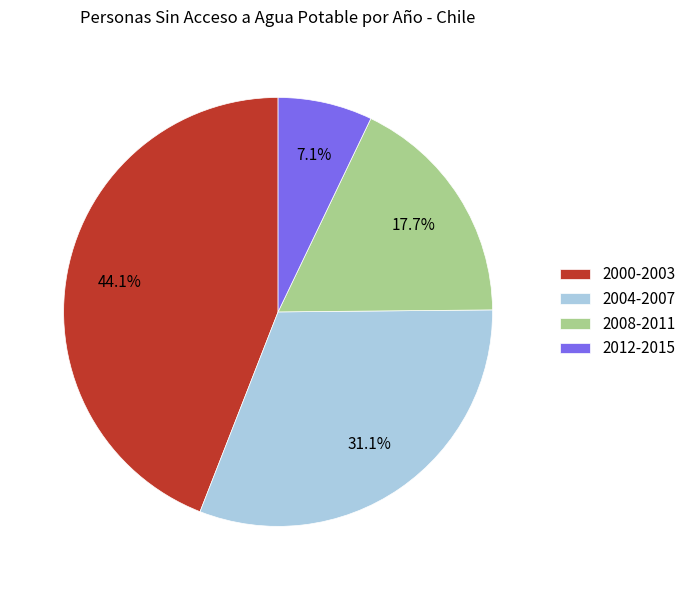

Is there a majority slice in this chart?

No